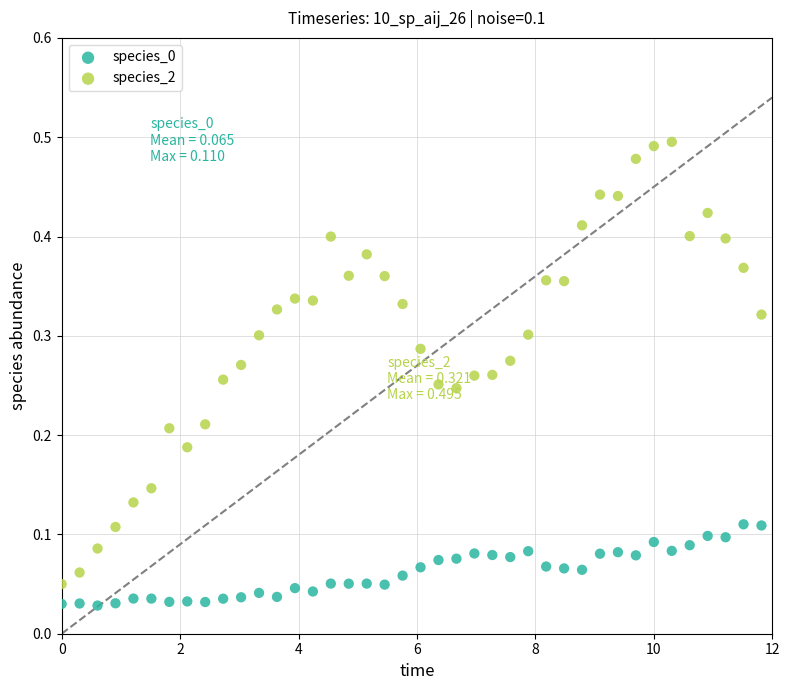

What is the X range (max minus min) for the scatter plot?

11.8